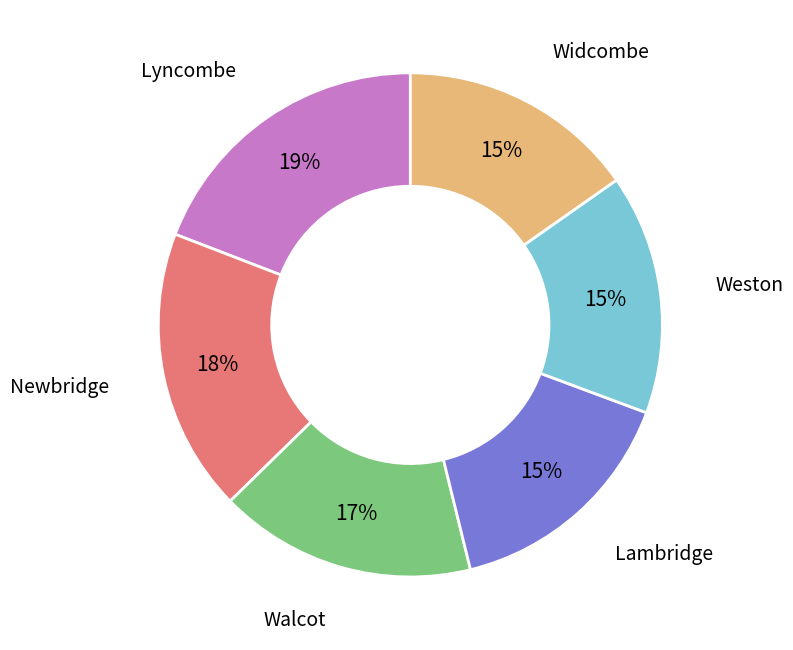

To the nearest percent, what is the average slice percentage?

17%